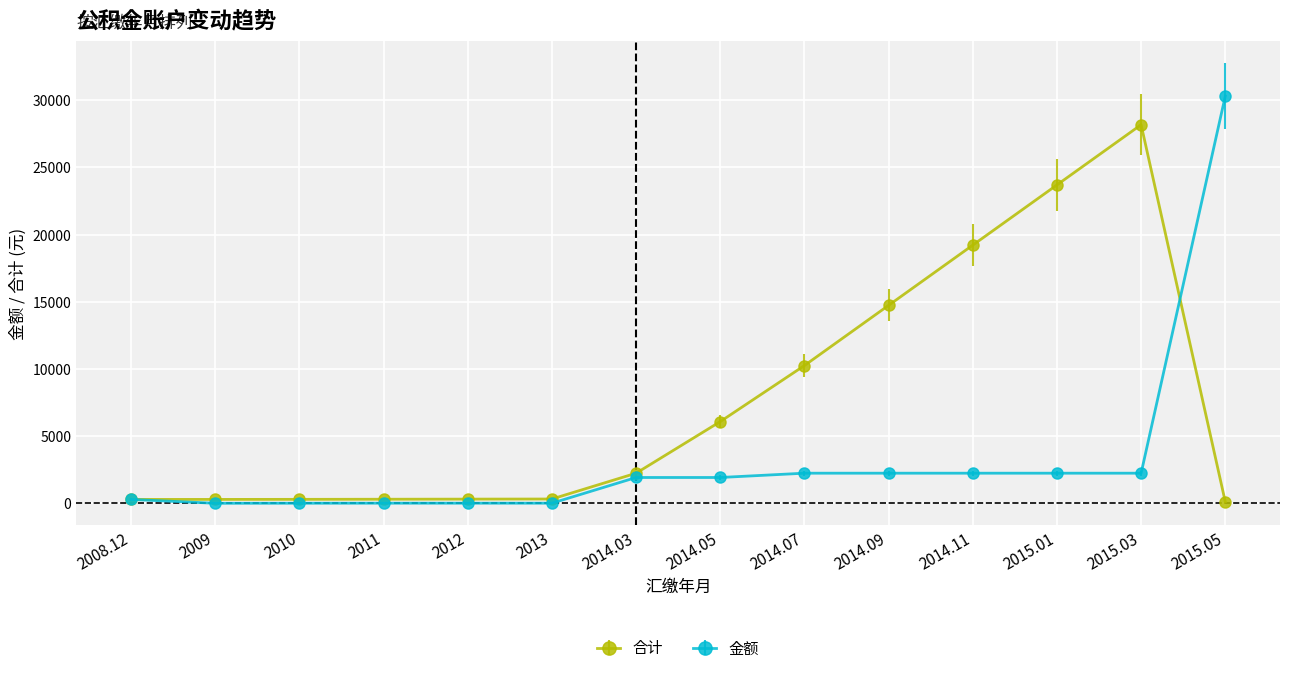

At which label is 合计 closest to 14139?

2014.09